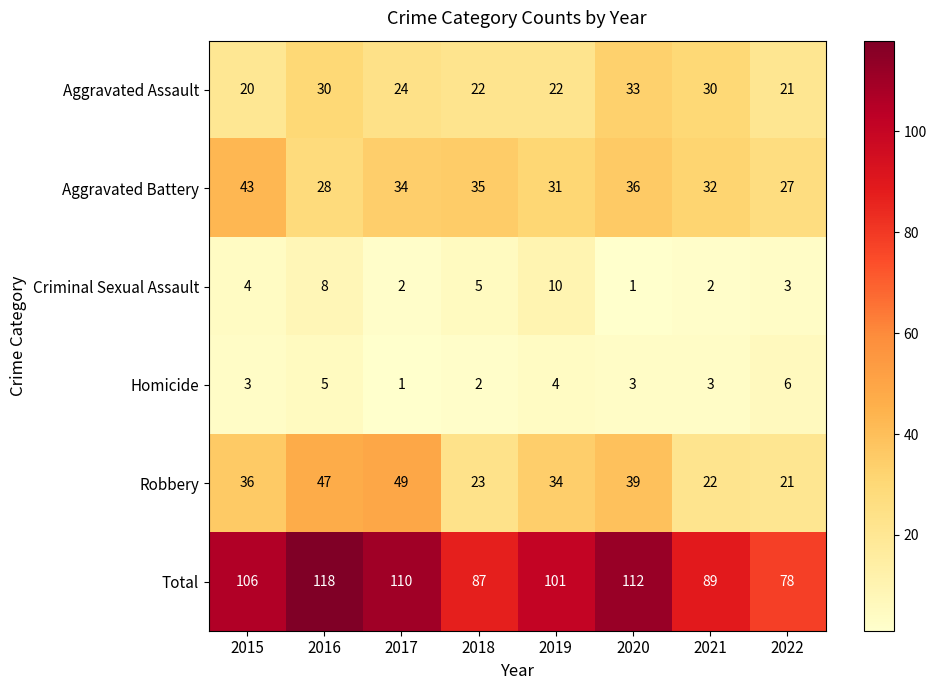

Rank the series at 2020 from lowest to highest value.

Criminal Sexual Assault, Homicide, Aggravated Assault, Aggravated Battery, Robbery, Total